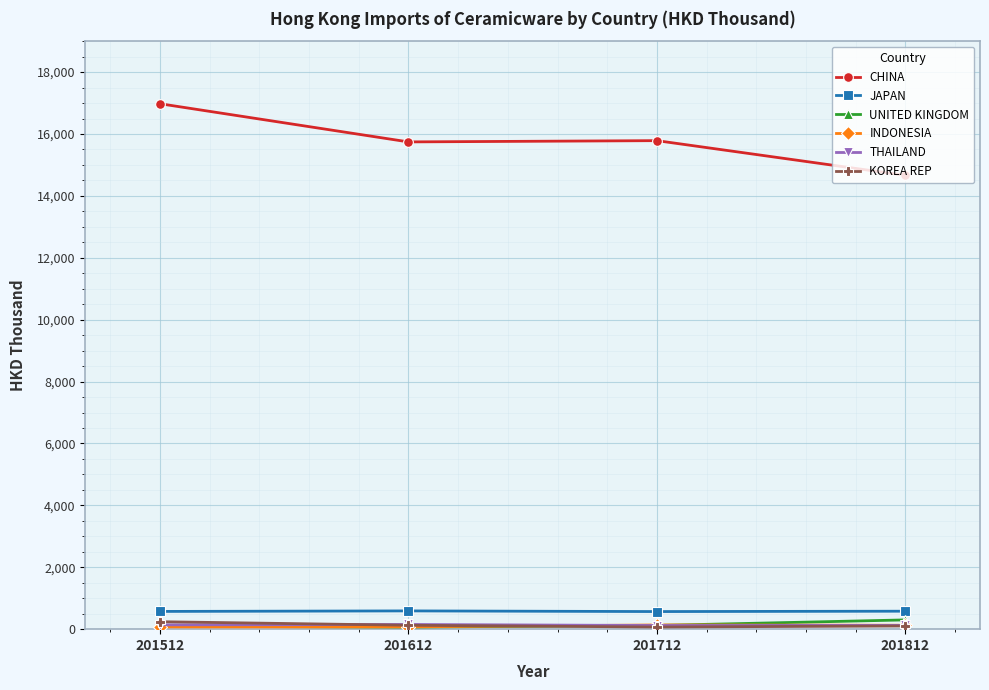

The CHINA series shows 15785.9 at 201712. True or false?

True